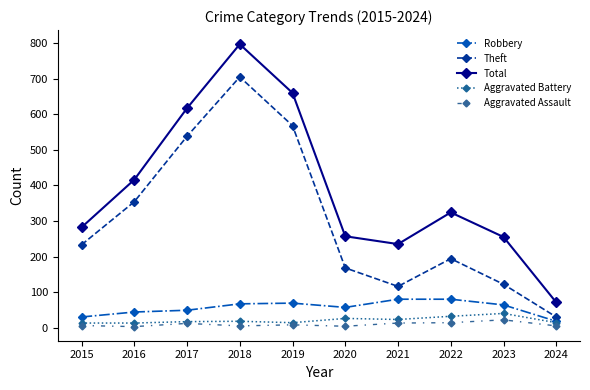

True or false: Aggravated Battery has more than 1 interior local peaks.

True